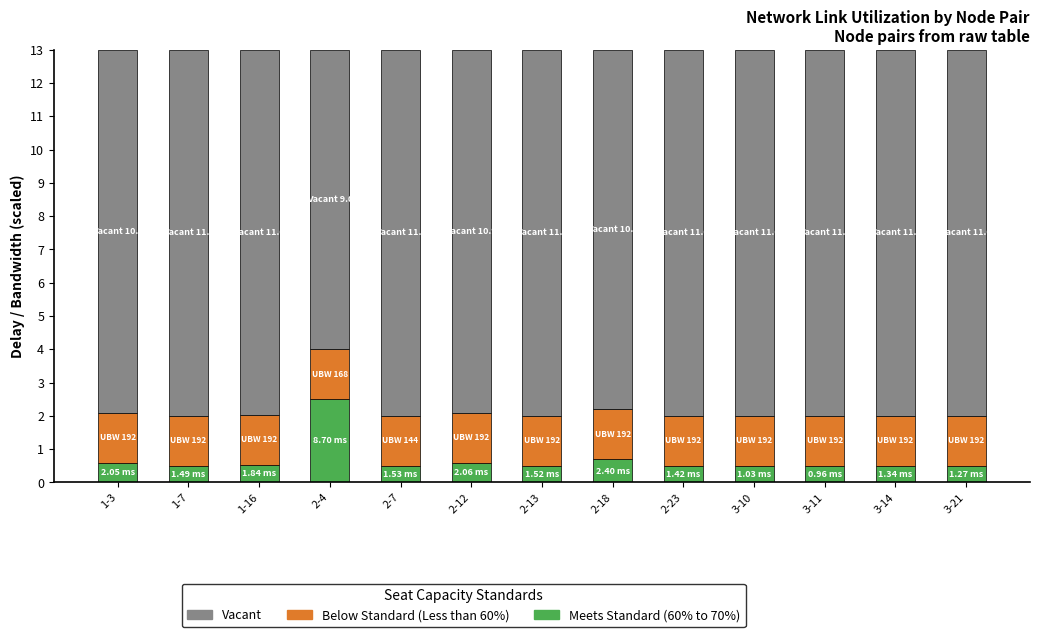

What are all the series names shown in the legend?

Vacant, Below Standard (Less than 60%), Meets Standard (60% to 70%)